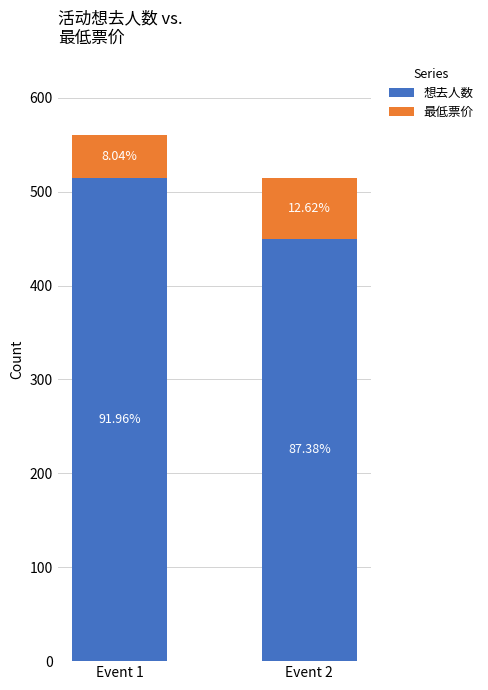

The value of 最低票价 at Event 2 is 65. True or false?

True